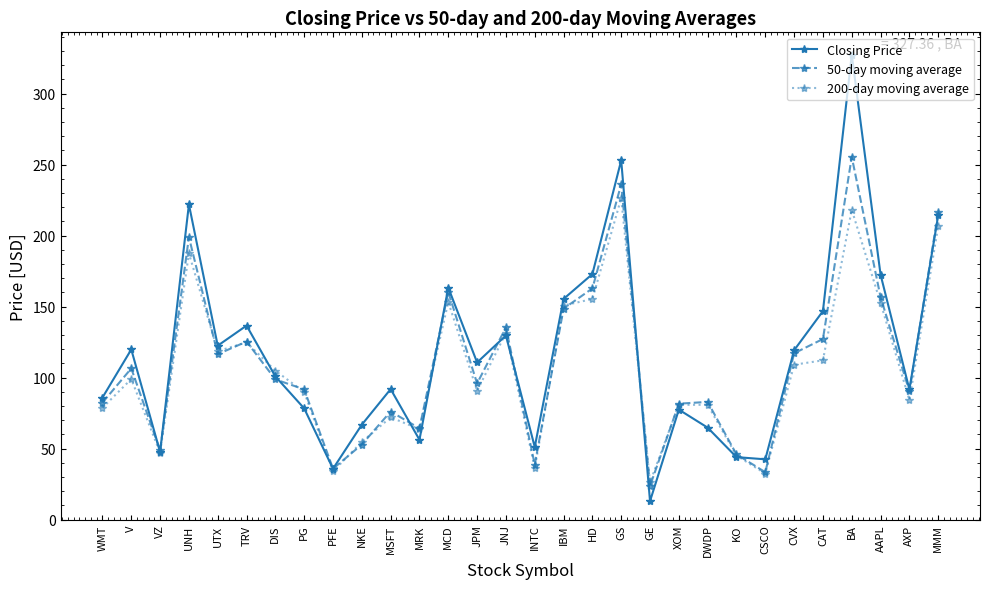

List the series in order of their overall mean, lowest first.

200-day moving average, 50-day moving average, Closing Price